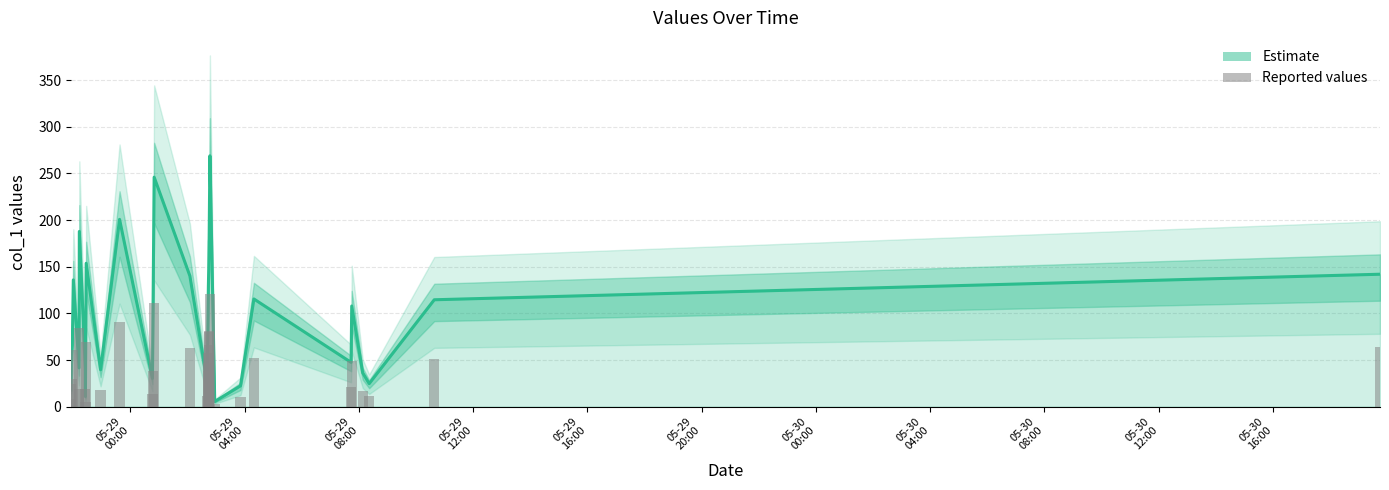

List the series in order of their peak value, lowest first.

Reported values, Estimate